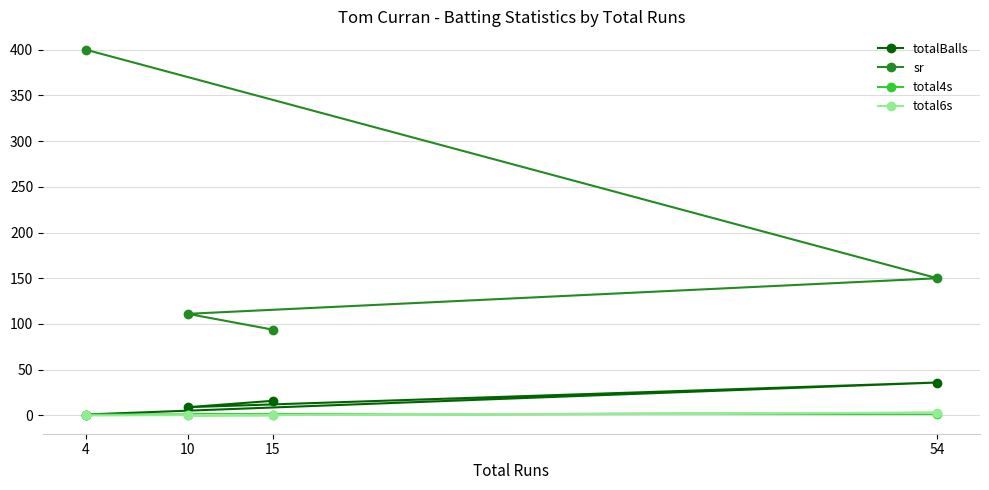

How many data points does each series have?

4